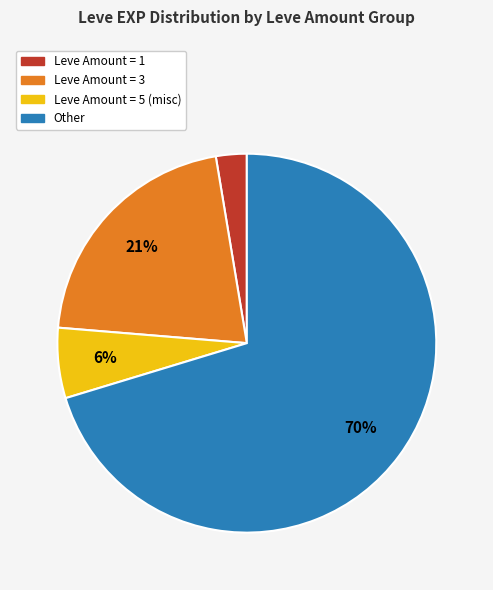

To the nearest percent, what is the average slice percentage?

25%